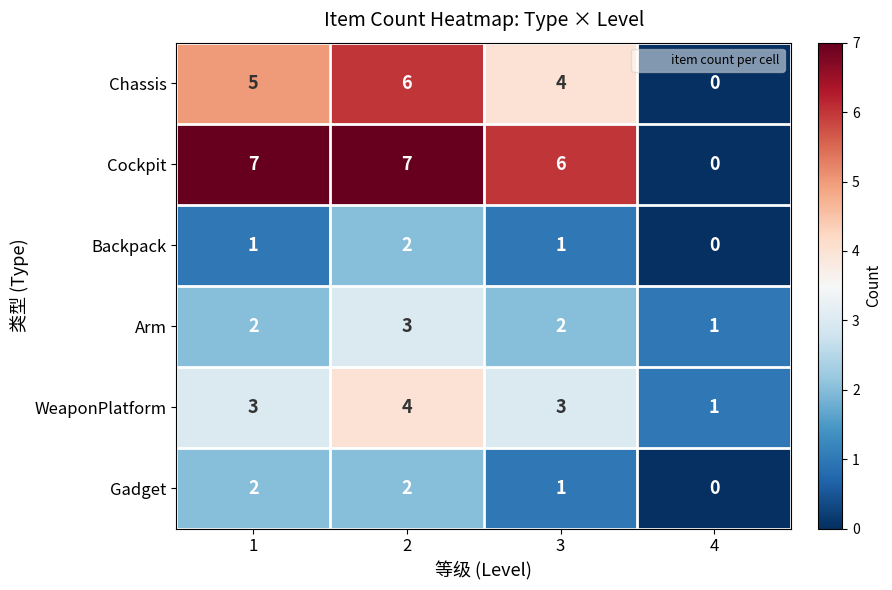

Reading left to right, extract all data points from this chart.

Chassis: 5	6	4	0
Cockpit: 7	7	6	0
Backpack: 1	2	1	0
Arm: 2	3	2	1
WeaponPlatform: 3	4	3	1
Gadget: 2	2	1	0